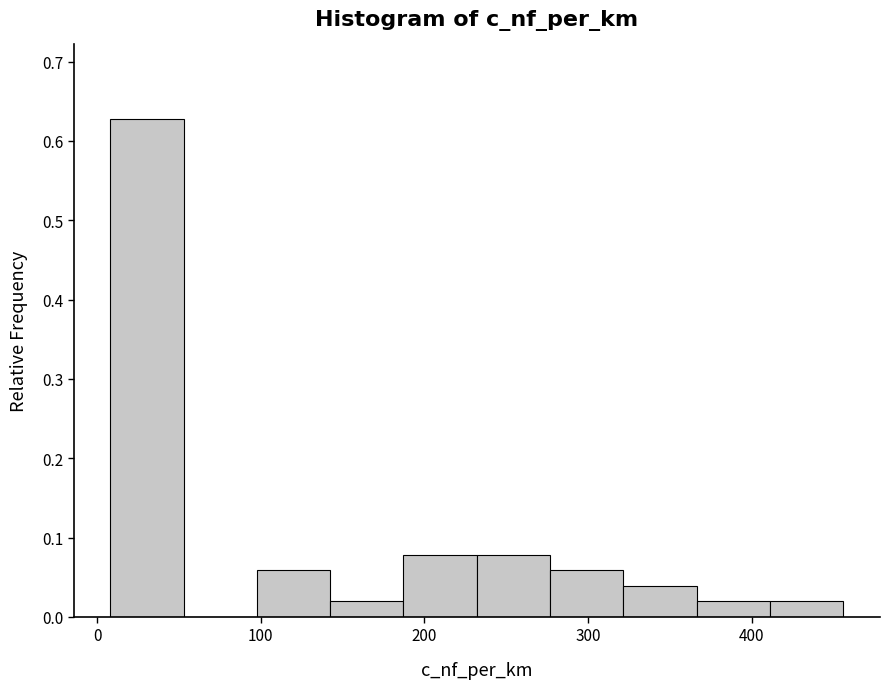

Reading left to right, transcribe this chart: for each bar, give the range it covers on the x-axis and its height. Neither the bar edges nor the heights are printed on the chart, so give them approximately, as read against the axes.

10 to 50: 0.63
50 to 100: 0
100 to 140: 0.06
140 to 190: 0.02
190 to 230: 0.08
230 to 280: 0.08
280 to 320: 0.06
320 to 370: 0.04
370 to 410: 0.02
410 to 460: 0.02